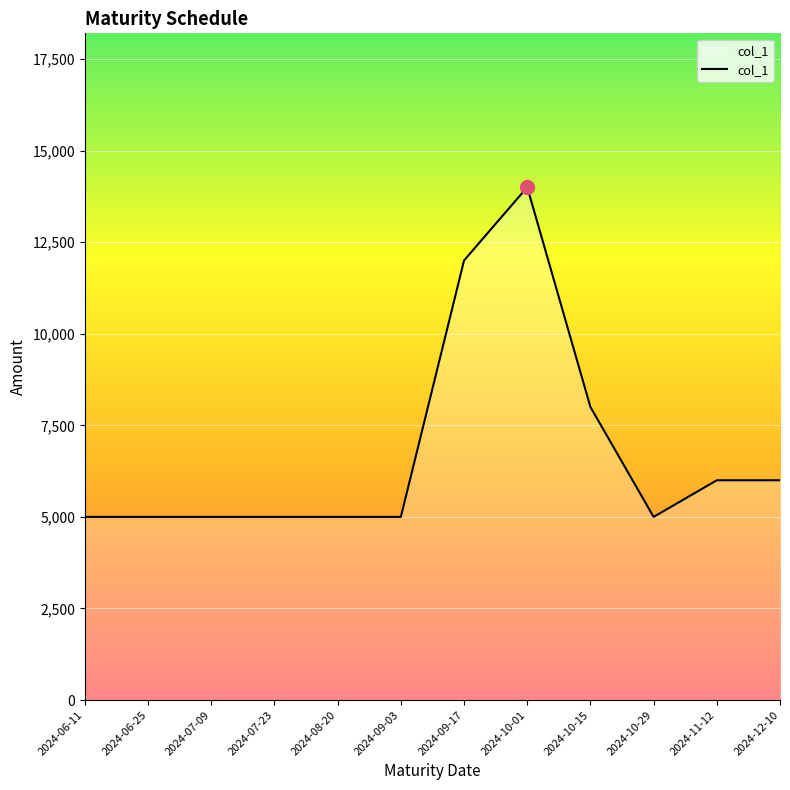

What is the difference between the values at 2024-11-12 and 2024-08-20?

1000